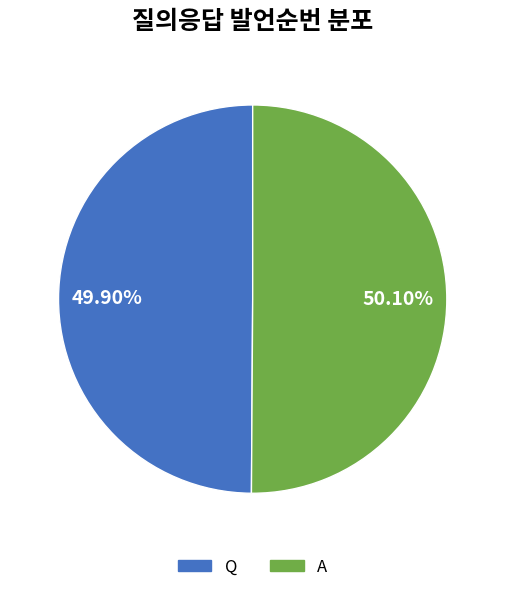

Do Q and A together represent more than half of the pie?

Yes